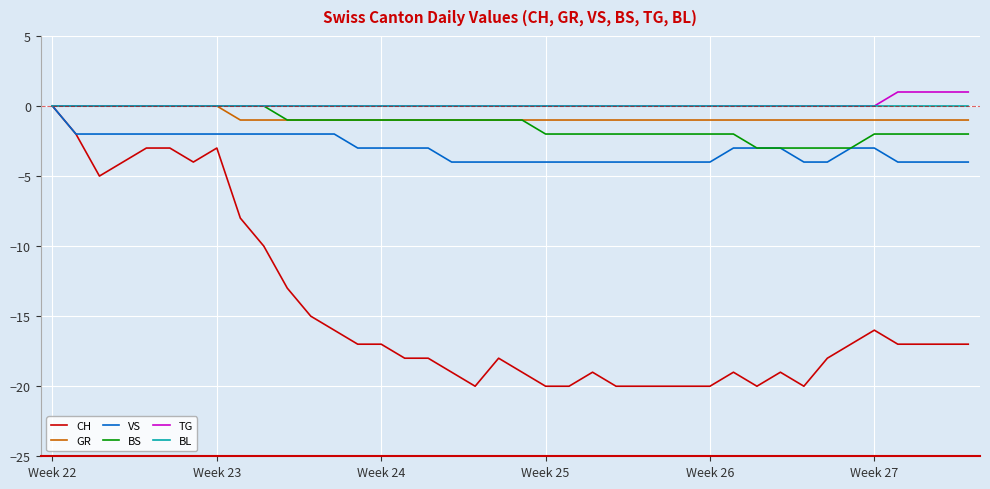

At how many categories does at least one series exceed -17?

40